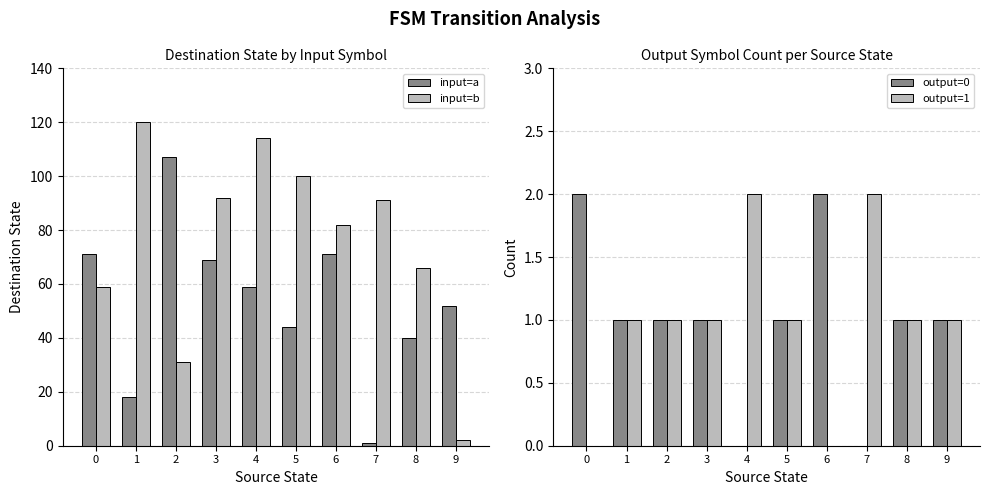

What is the difference between the maximum and minimum values in the output=1 series?

2